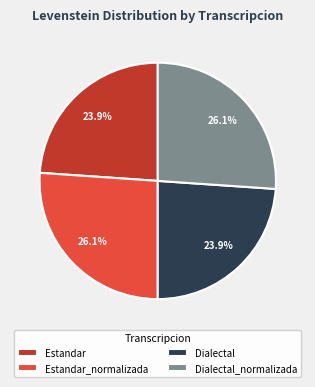

What portion of the pie excludes Estandar_normalizada?

73.9%